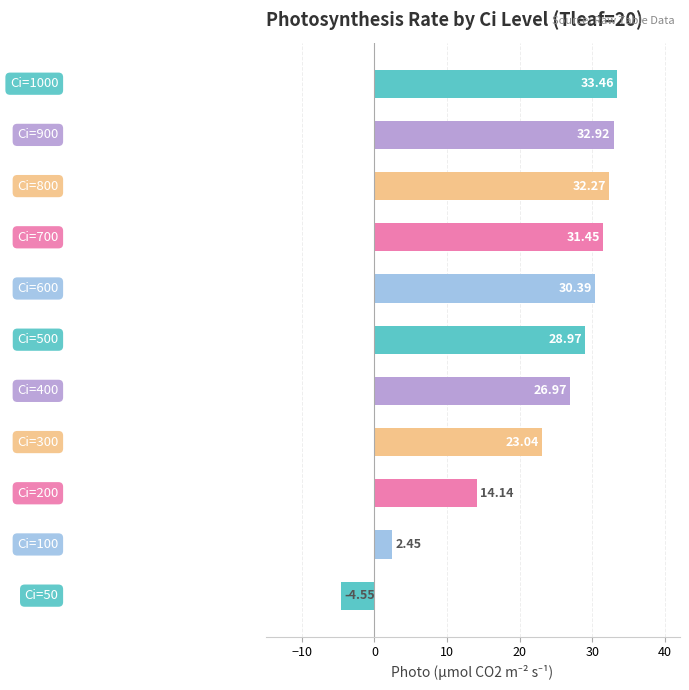

What is the difference between the second highest and second lowest values?

30.5